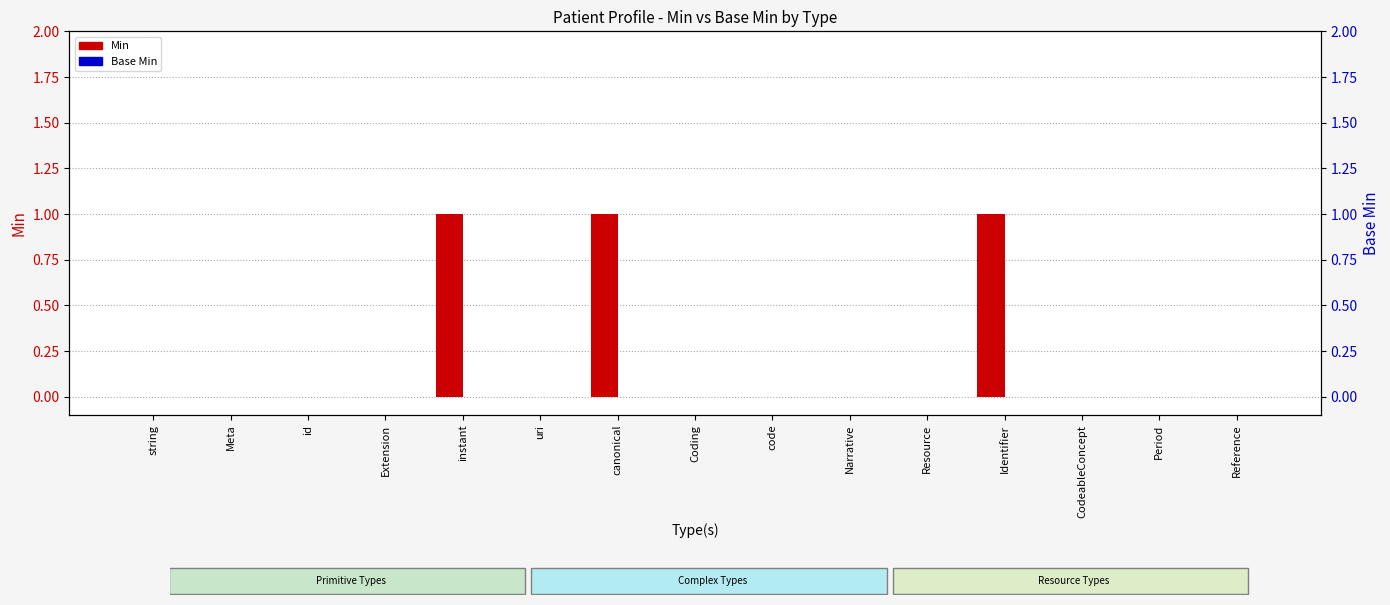

What are all the series names shown in the legend?

Min, Base Min